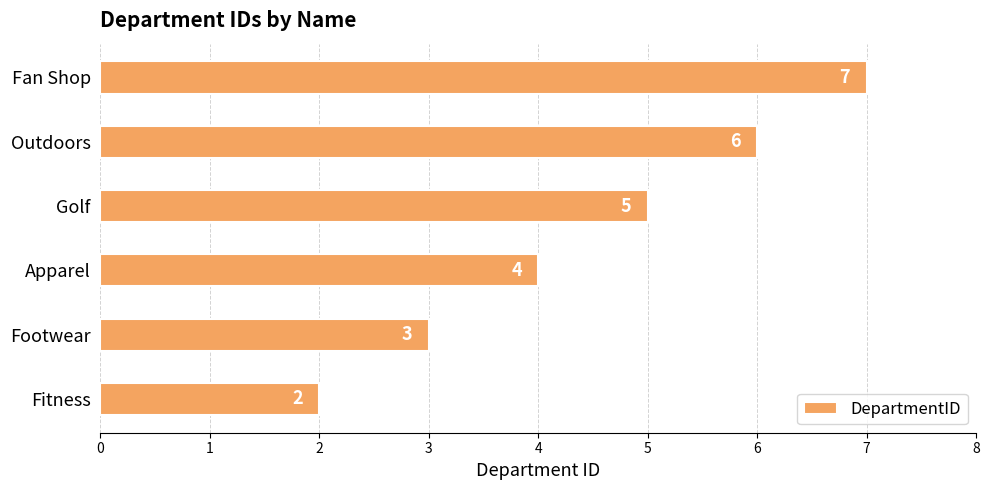

What is the smallest value displayed?

2